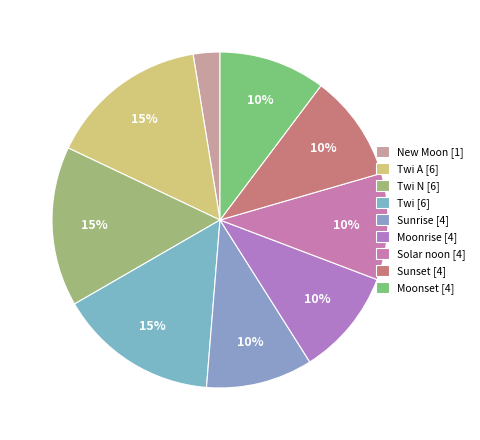

Does any single category account for the majority?

No